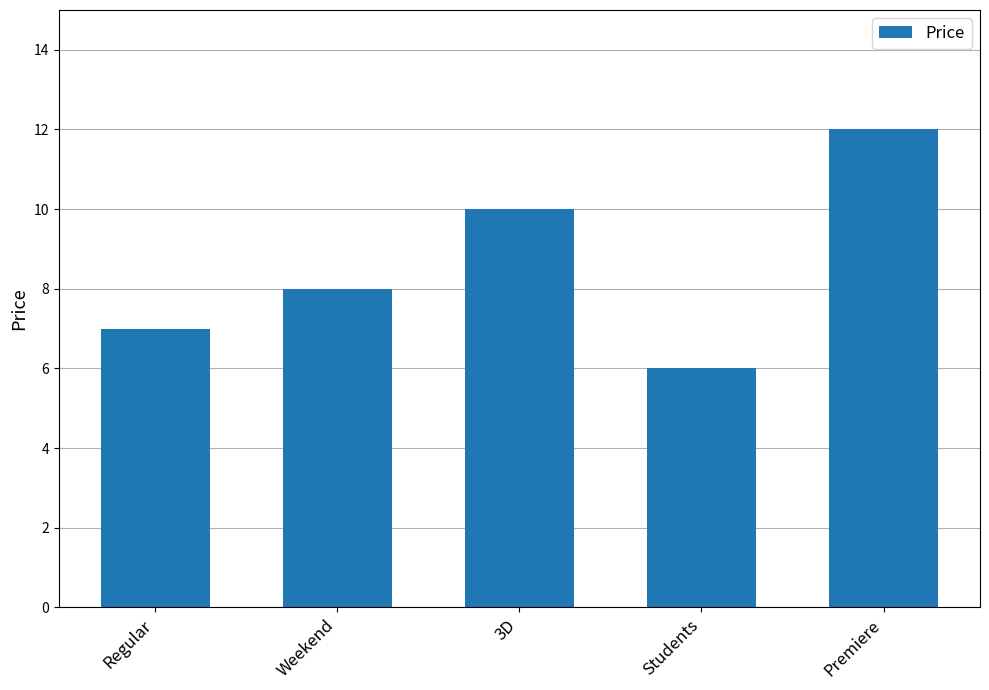

Which has a higher value, Premiere or 3D?

Premiere